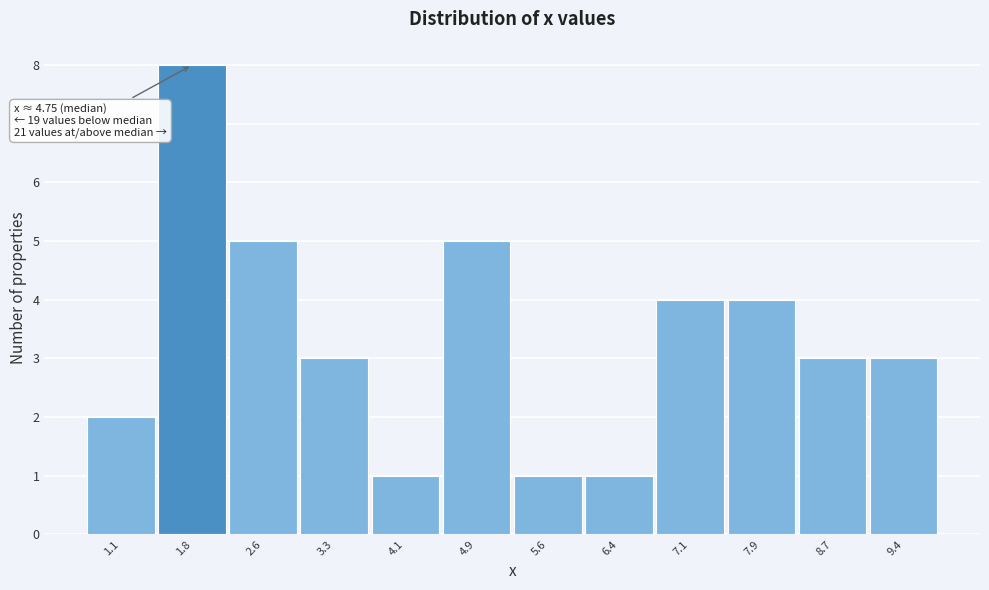

Which range on the x-axis has the tallest bar?

1.4 to 2.2